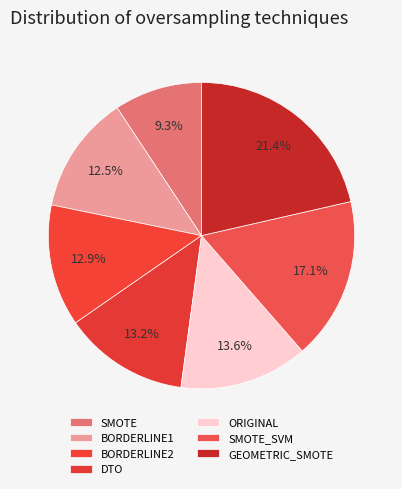

To the nearest percent, what is the average slice percentage?

14%